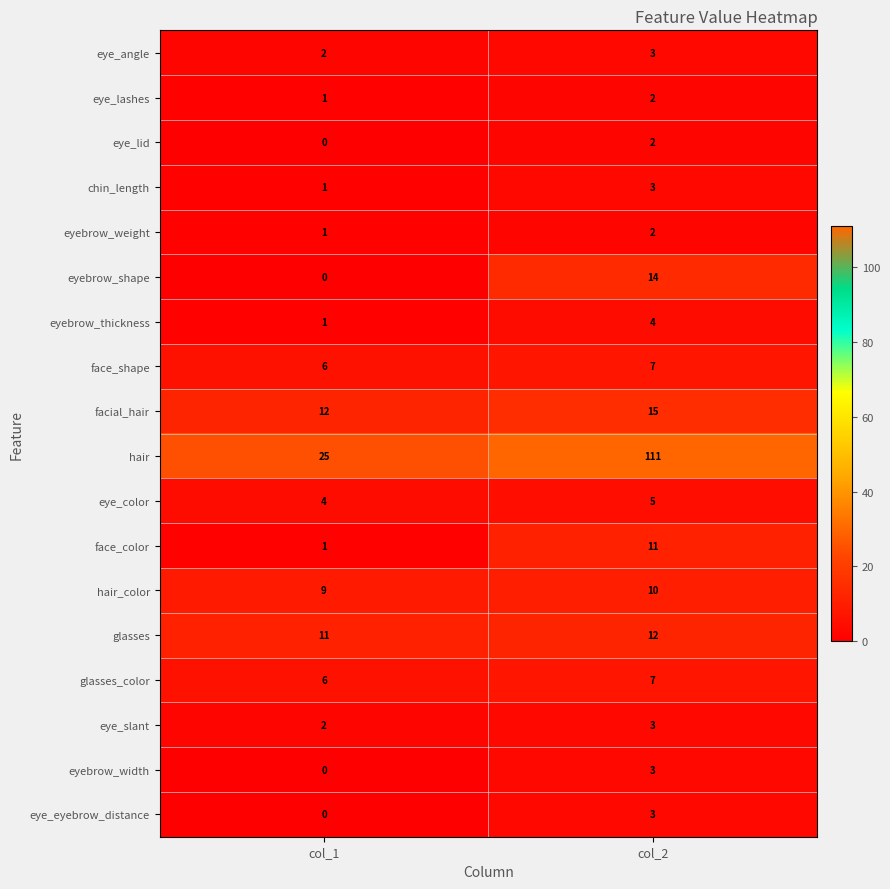

What is the difference between the maximum and minimum values in the face_color series?

10